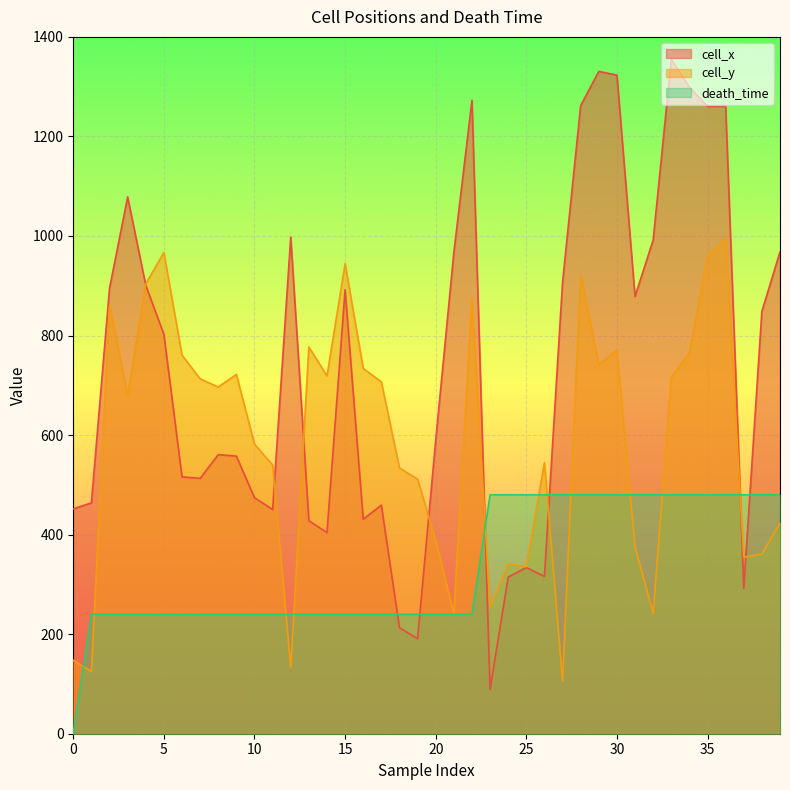

Rank the series at 30 from lowest to highest value.

death_time, cell_y, cell_x